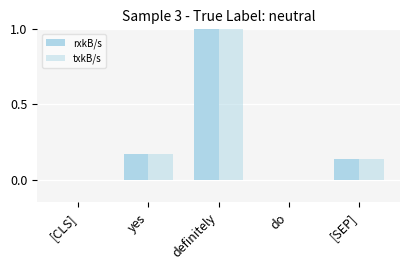

At which category does the chart reach its minimum across all series?

[CLS]